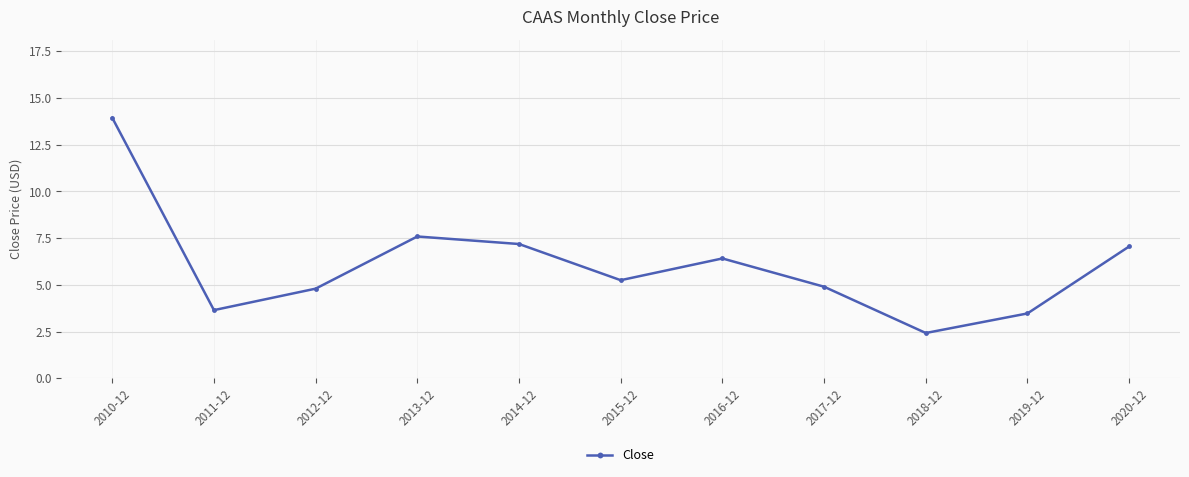

What is the change in value from 2015-12 to 2019-12?

-1.8